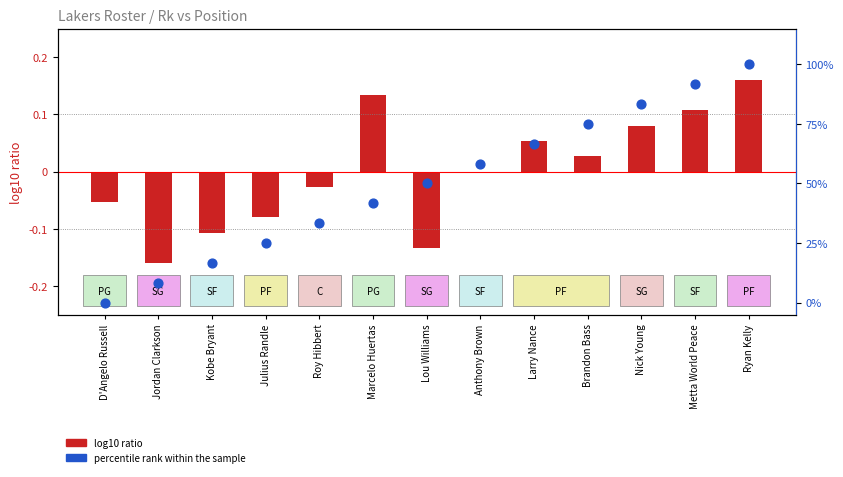

What are all the series names shown in the legend?

log10 ratio, percentile rank within the sample